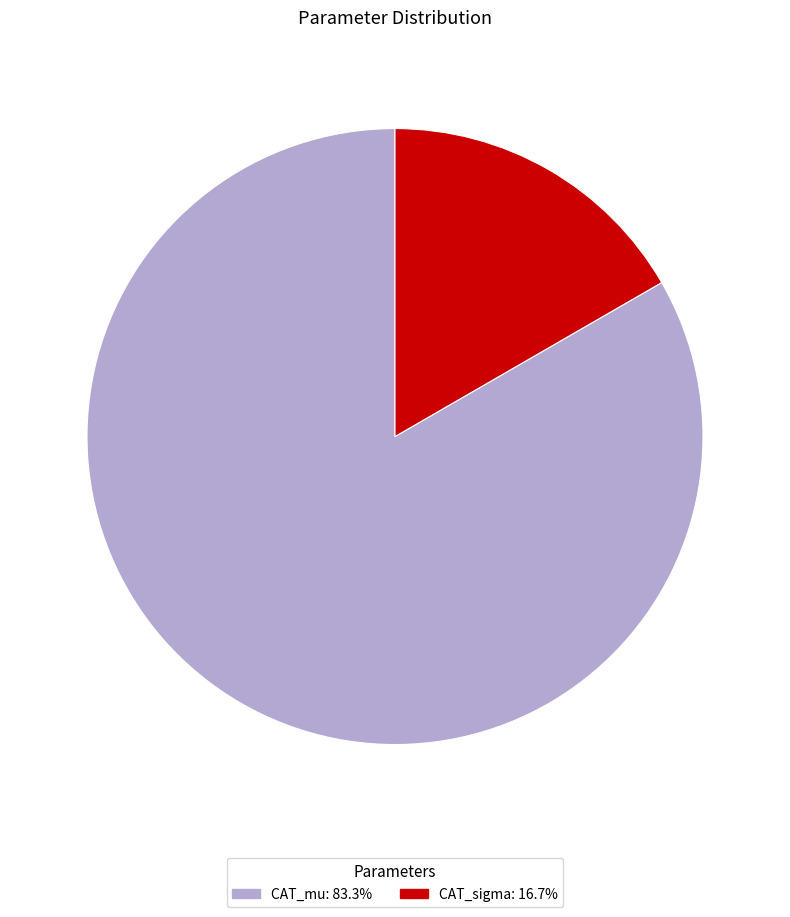

True or false: CAT_mu accounts for 83% of the total.

True